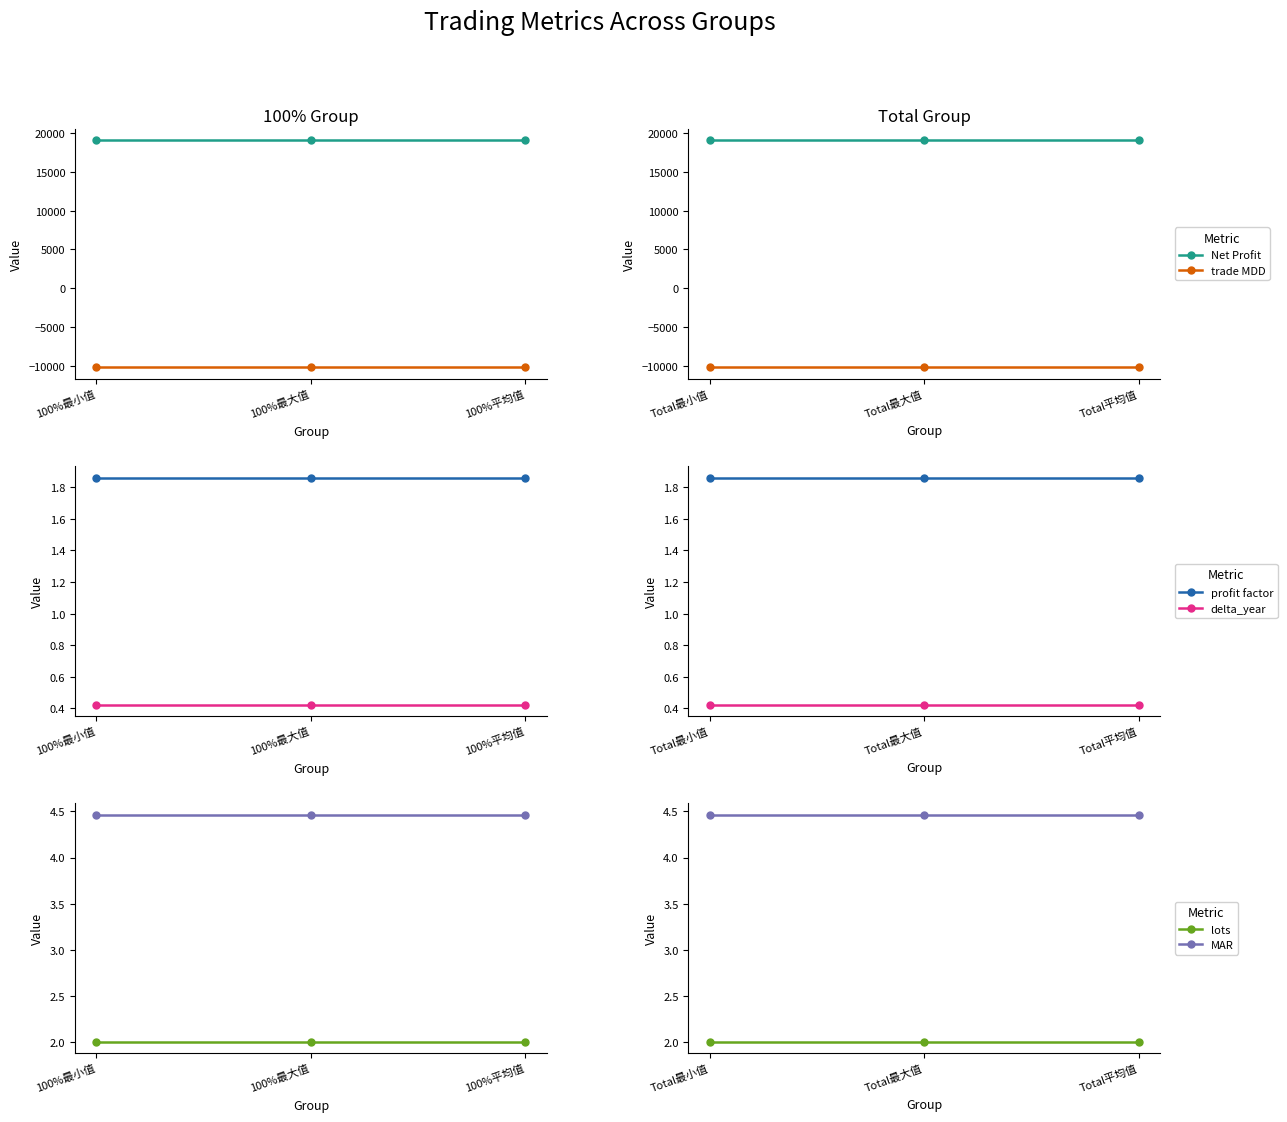

What is the label of the 3rd point from the right?

Total最小值